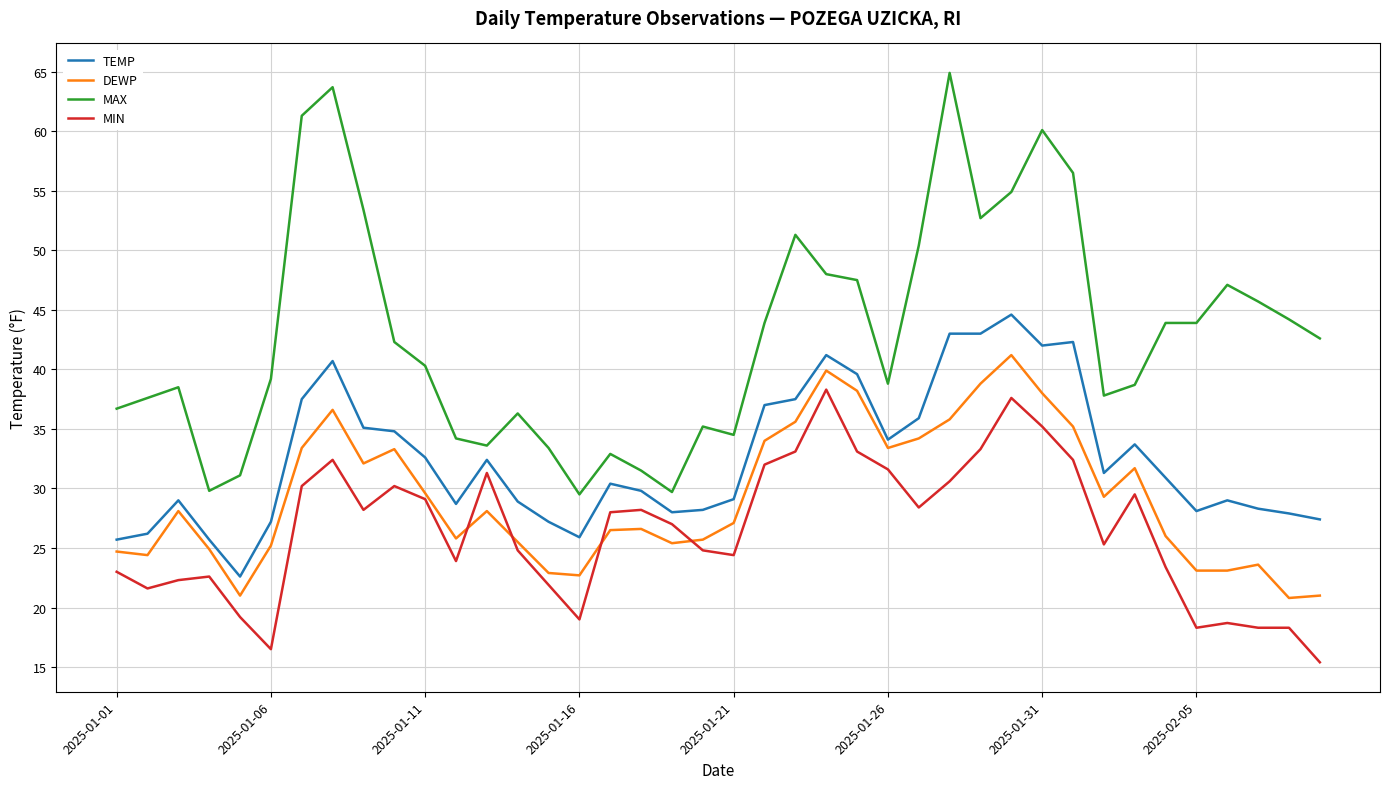

Which series has the widest spread of values?

MAX